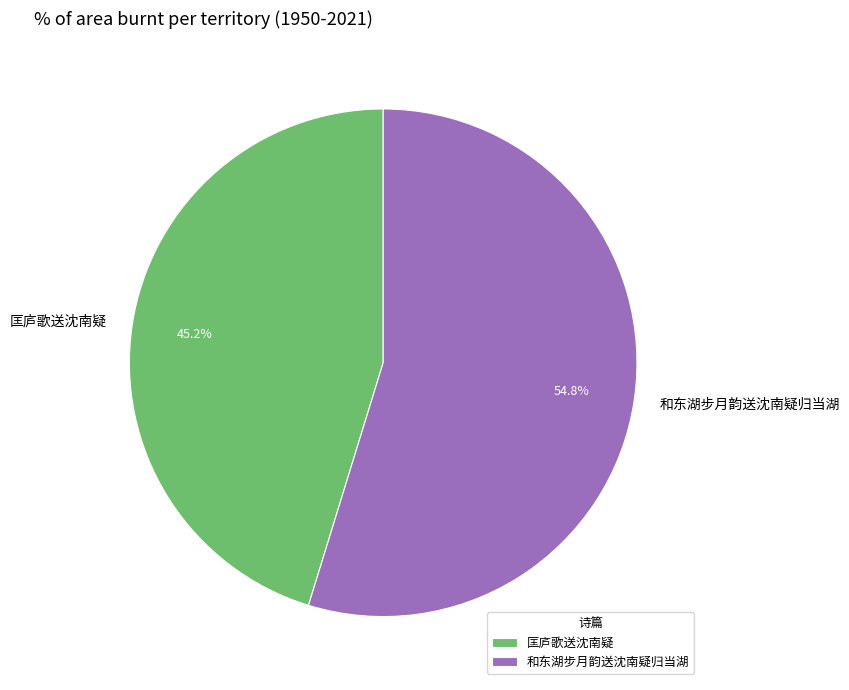

To the nearest percent, what percentage of the pie is 和东湖步月韵送沈南疑归当湖?

55%